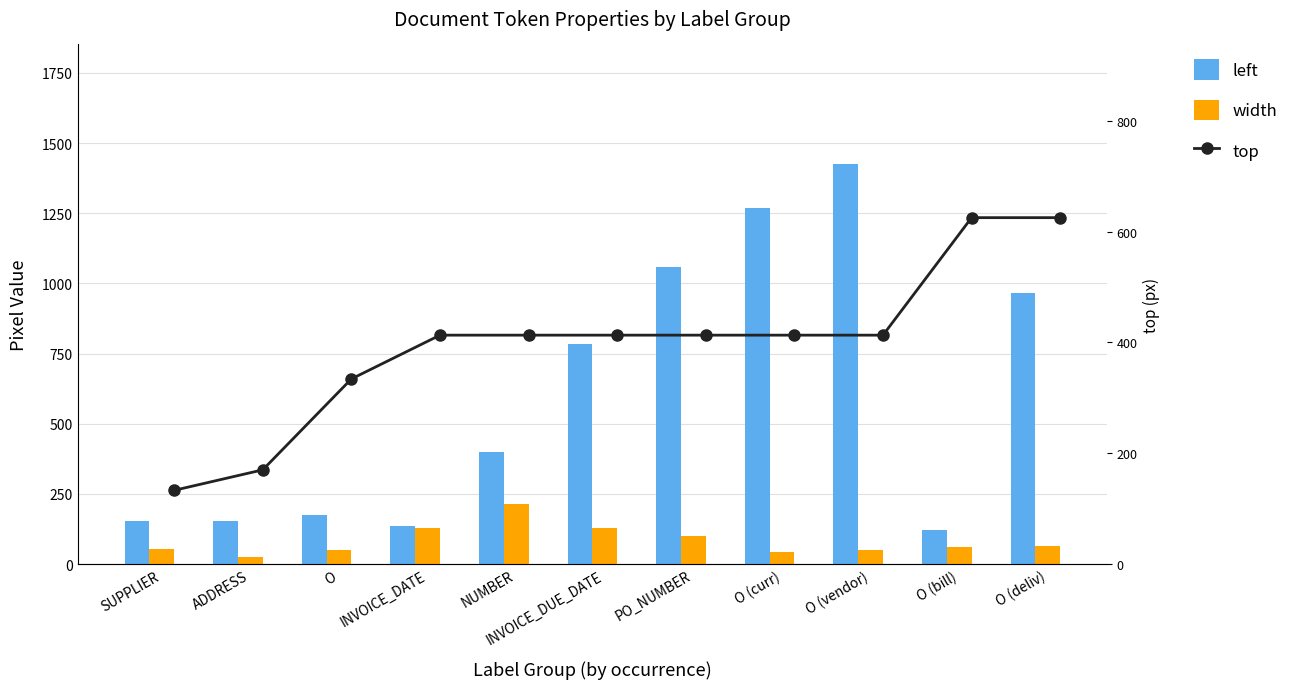

What is the value of the top point at the 7th from the left?

413